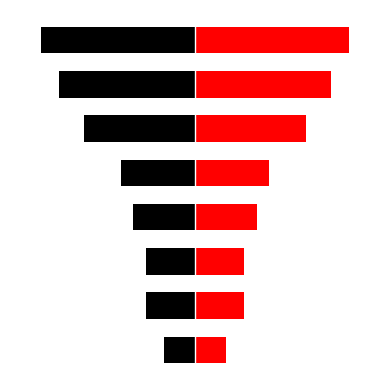

Reading left to right, list all the values displayed in this chart.

Black (Left): 0=-5	1=-8	2=-8	3=-10	4=-12	5=-18	6=-22	7=-25
Red (Right): 0=5	1=8	2=8	3=10	4=12	5=18	6=22	7=25